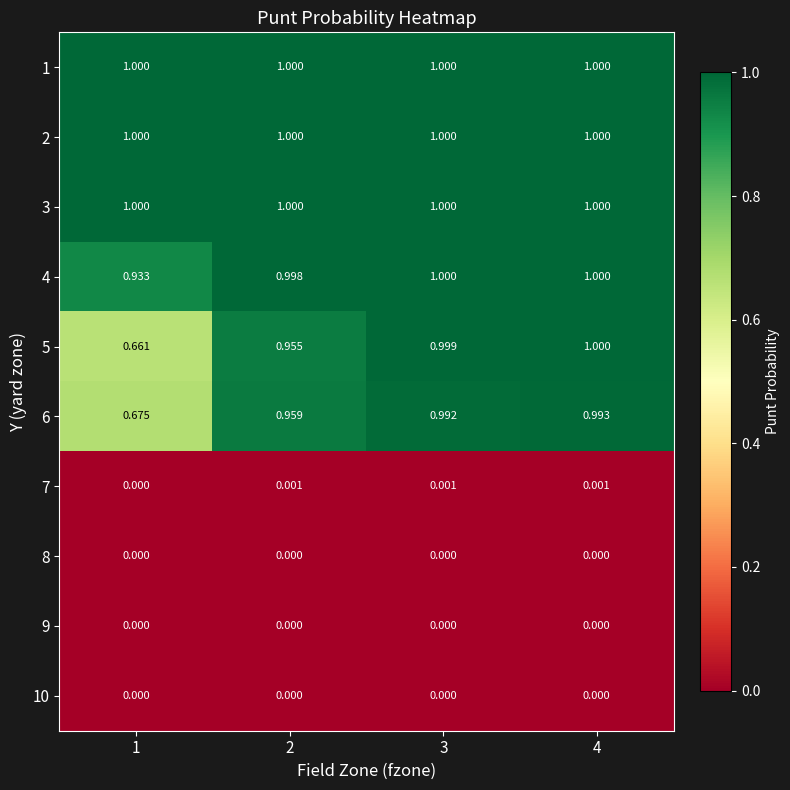

Is the value of 3 at 1 greater than the value of 7 at 2?

Yes